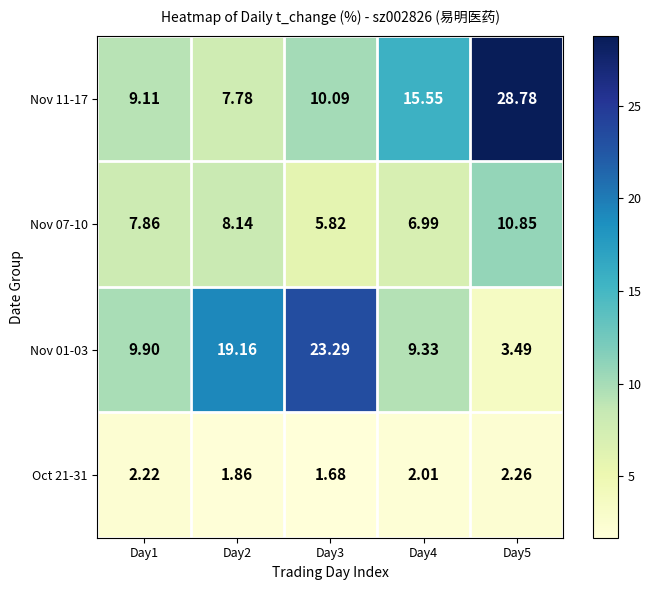

Is the value of Nov 11-17 at Day2 greater than the value of Nov 01-03 at Day3?

No